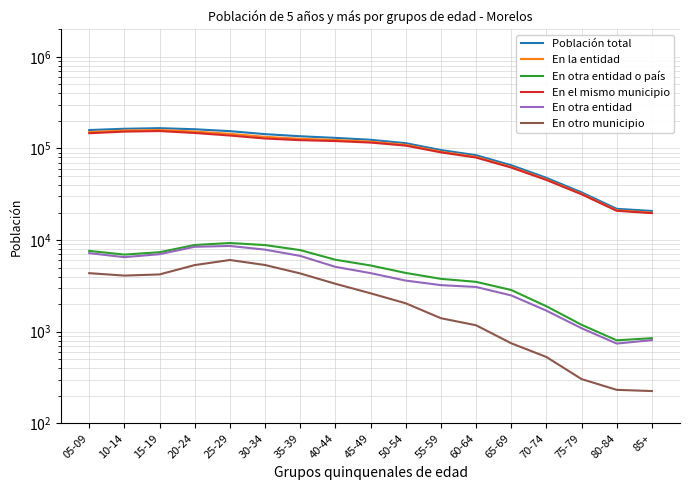

Reading left to right, what are all the values shown in this chart?

Población total: 158935	164177	166654	162146	154595	143404	135994	130539	124378	114284	96124	84475	65650	47846	33189	21954	20789
En la entidad: 151161	157015	159168	152992	144623	133867	127596	123877	118657	109590	92157	80823	62709	45901	31965	21124	19928
En otra entidad o país: 7620	6945	7372	8843	9291	8826	7776	6104	5283	4381	3776	3502	2853	1896	1190	805	850
En el mismo municipio: 146653	152797	154894	147612	138507	128462	123200	120480	115970	107494	90702	79608	61927	45348	31641	20887	19693
En otra entidad: 7205	6511	7017	8455	8630	7868	6722	5107	4360	3615	3224	3079	2489	1699	1092	742	809
En otro municipio: 4354	4097	4219	5335	6064	5345	4327	3336	2626	2043	1404	1176	748	530	304	232	225